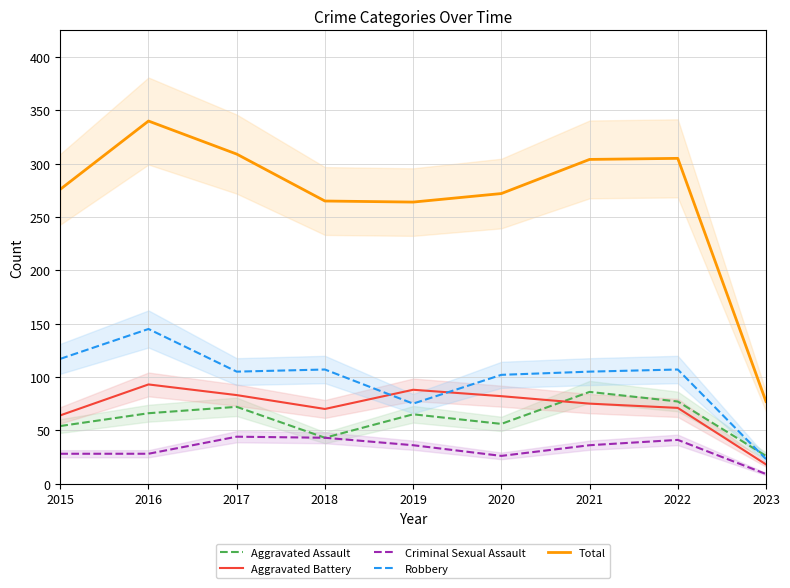

True or false: Total and Robbery cross at least once.

False